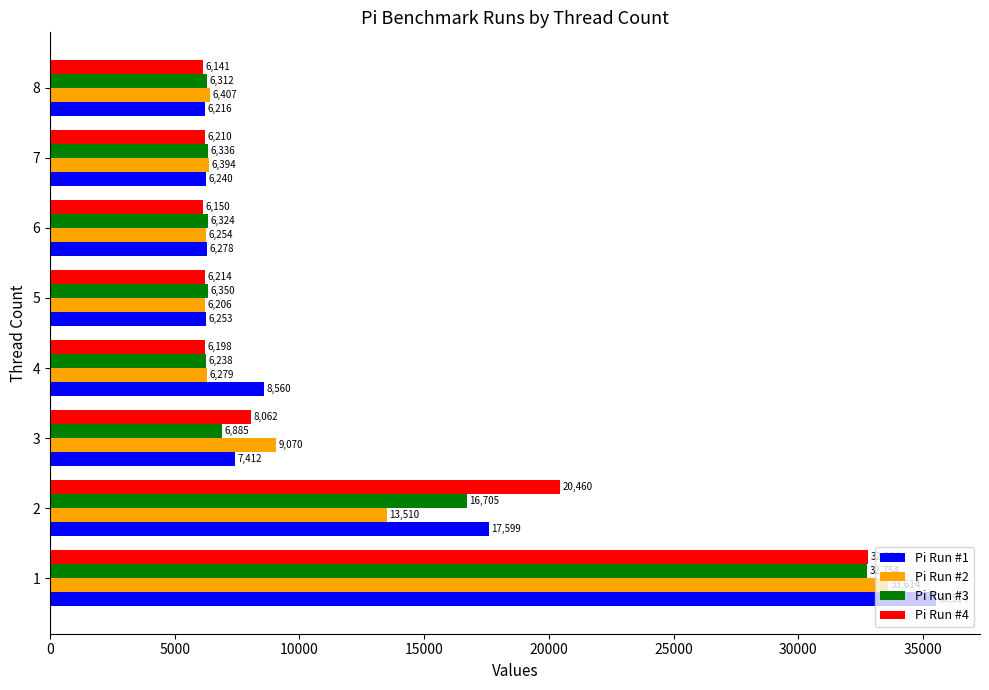

What is the sum of all Pi Run #1 values?

94072